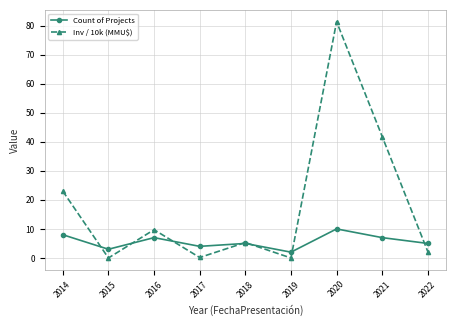

True or false: Inv / 10k (MMU$) has a value of 37.5 at 2020.

False